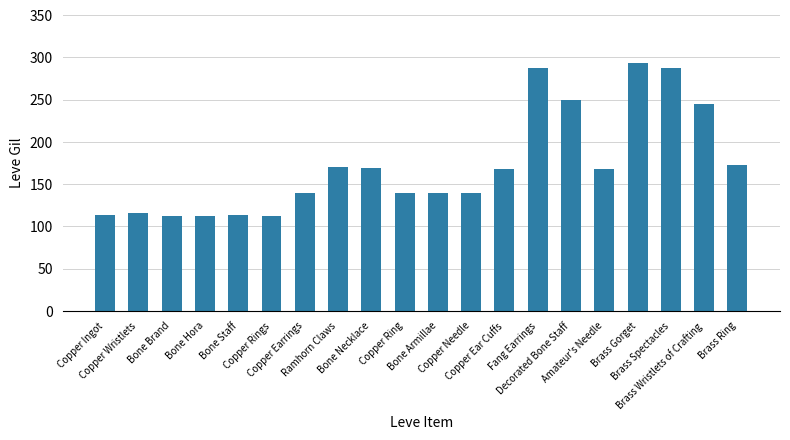

What is the difference between the maximum and minimum values?

181